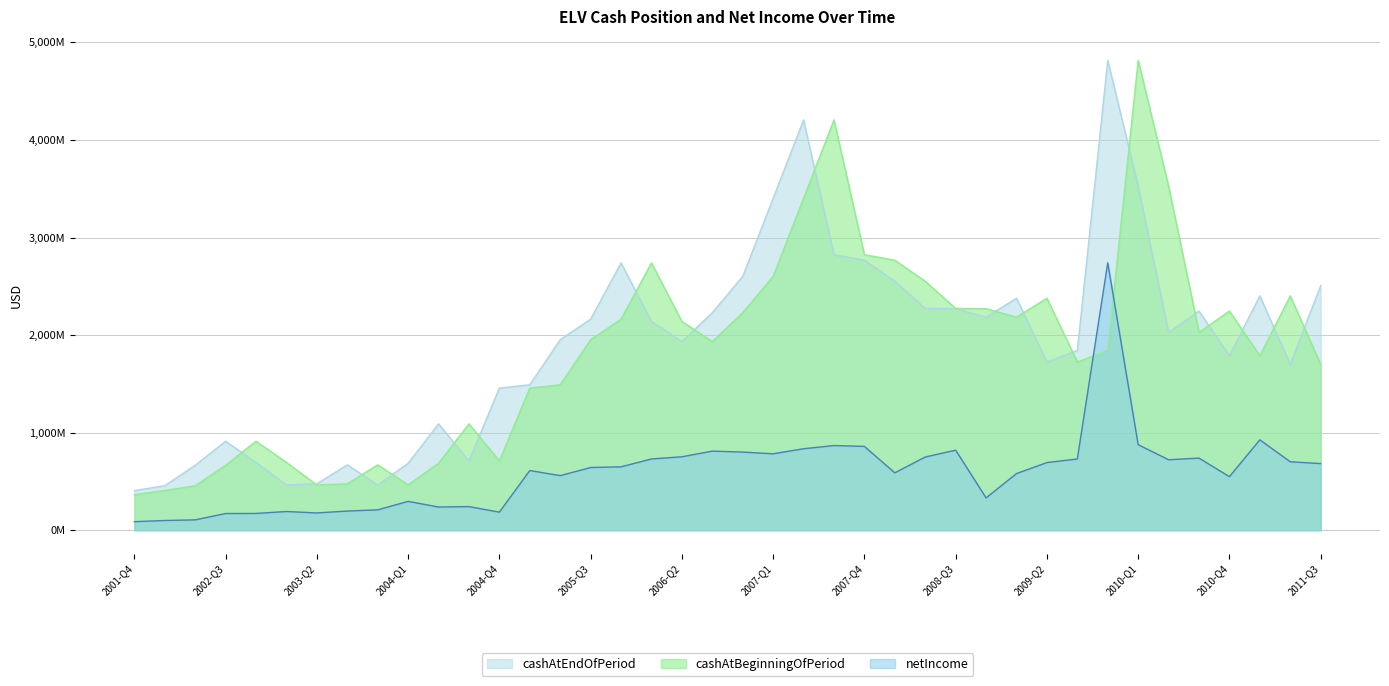

Where does the netIncome series first go above 649900000?

2006-Q1